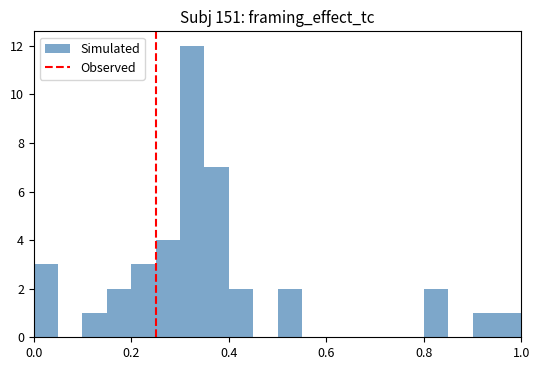

Around what value on the x-axis is the tallest bar? Give the approximate position of its centre, as read against the axis.

0.32